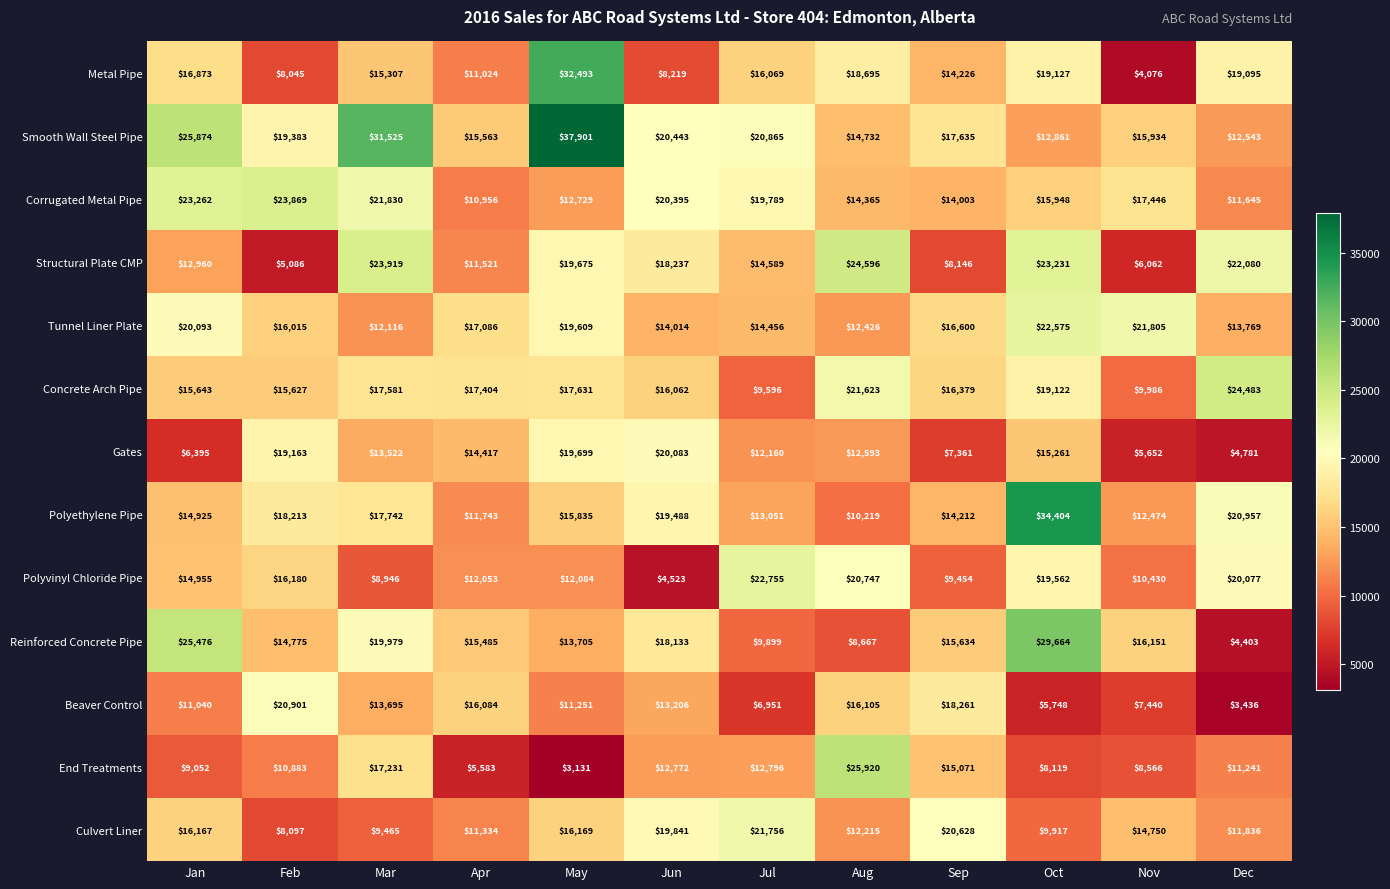

What is the sum of the Polyethylene Pipe values at Jan and Sep?

29137